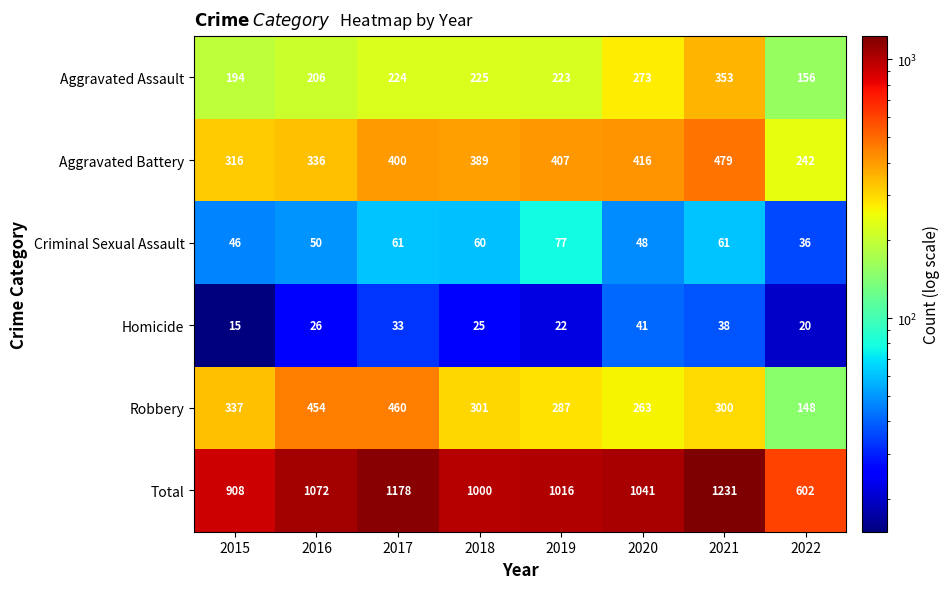

What is the difference between the second highest and second lowest values in the Total series?

270